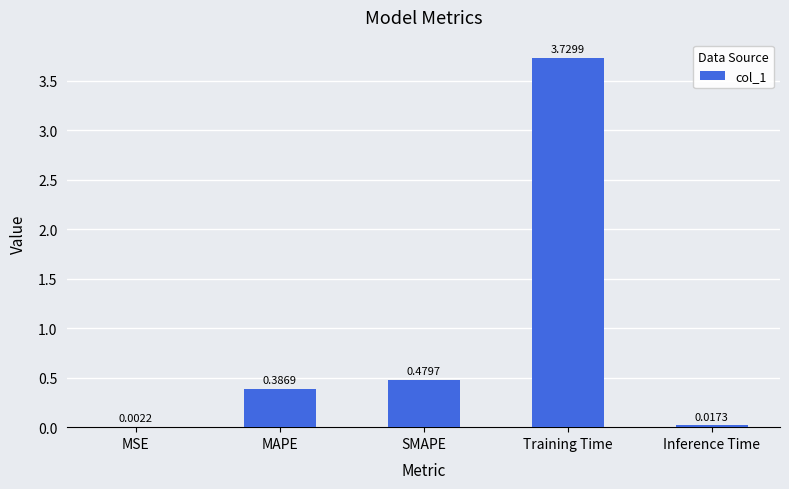

What is the change in value from MAPE to SMAPE?

+0.1